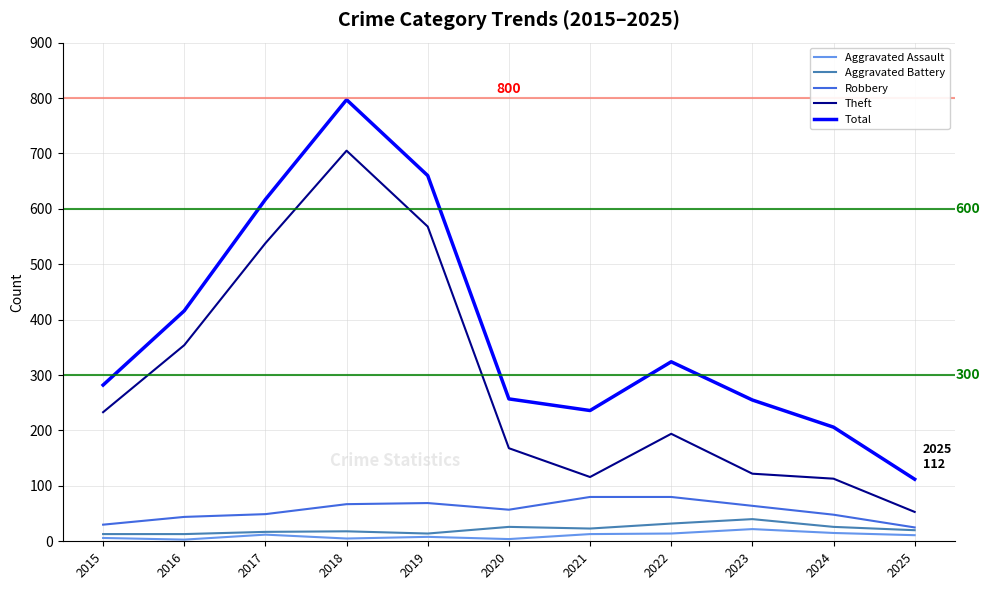

What is the minimum value for Theft?

53